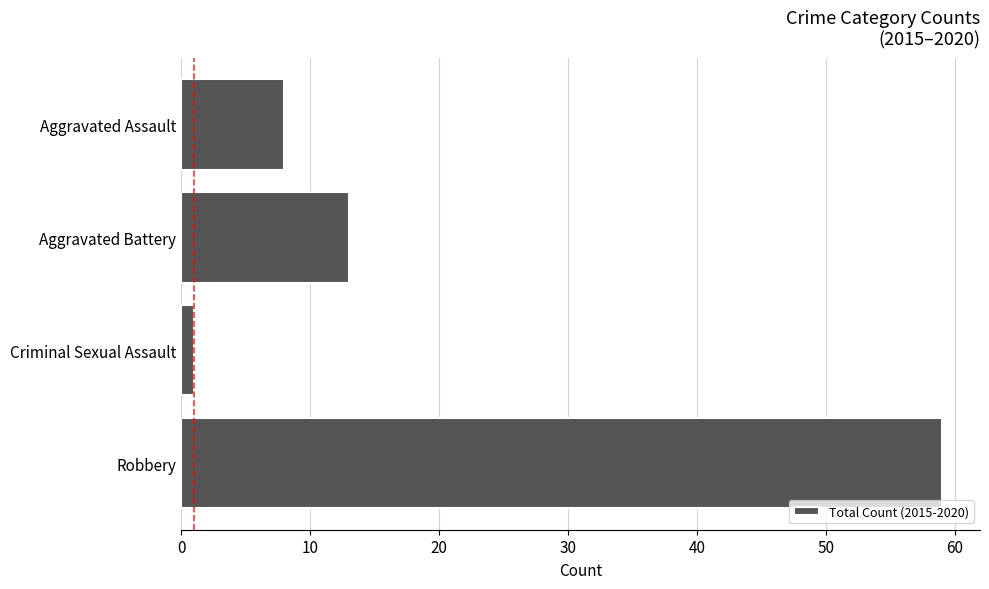

The chart shows a value of 8 at Aggravated Assault. True or false?

True